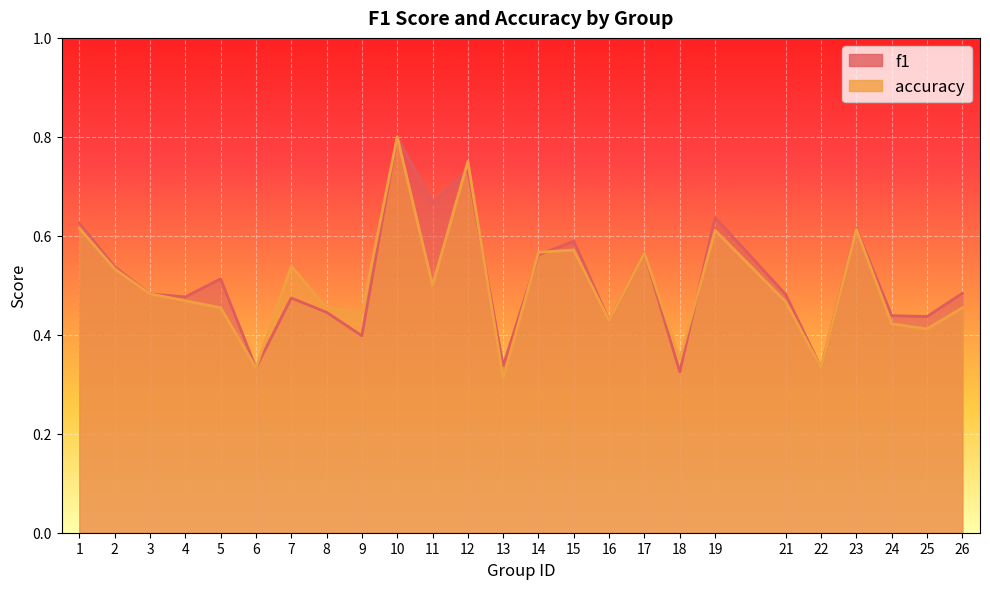

How many accuracy values are between 0 and 1?

25